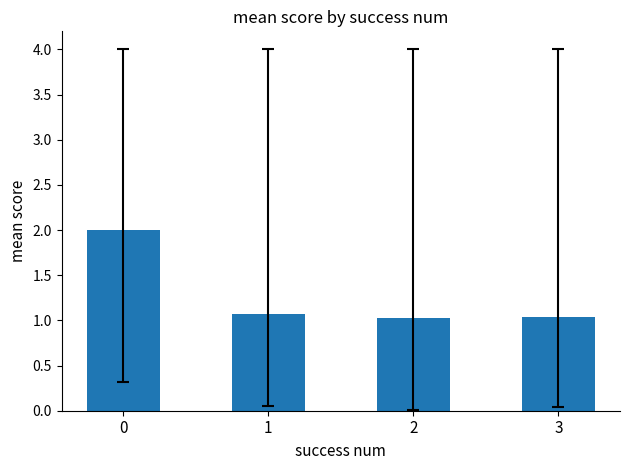

Reading right to left, list all the values displayed in this chart.

3=1.0	2=1.0	1=1.1	0=2.0